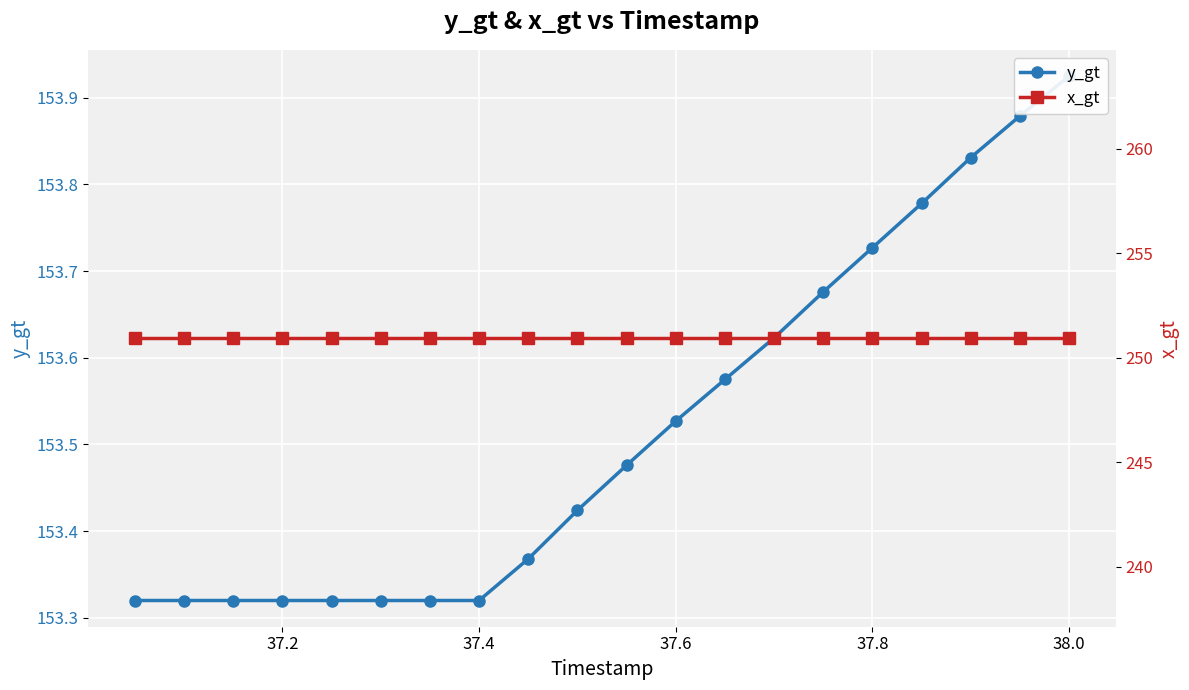

Is it true that y_gt equals 153.3 at 37.2?

True